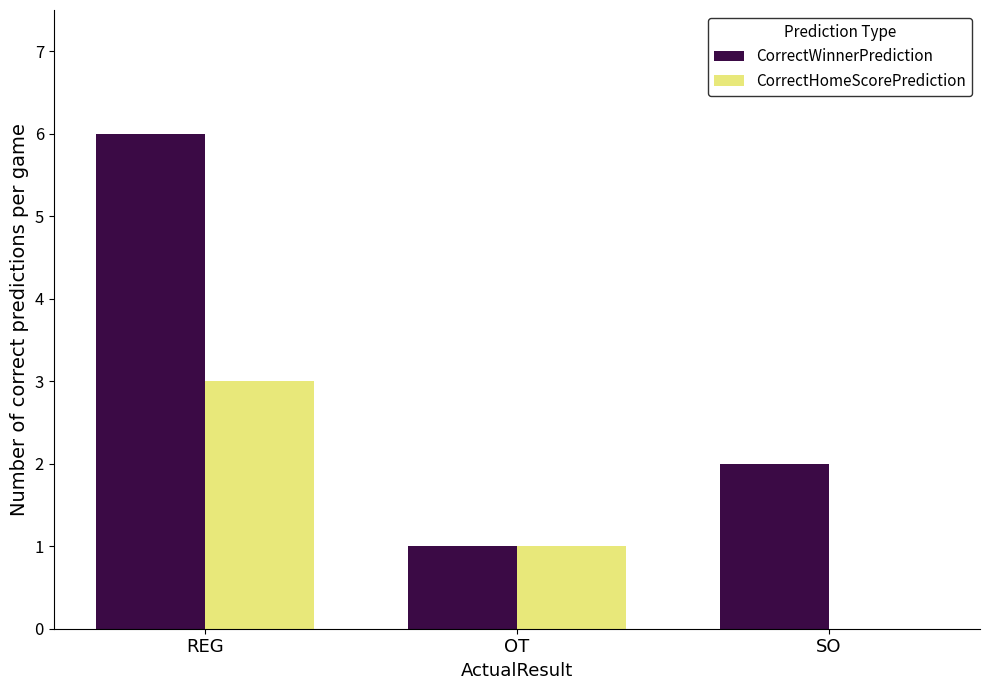

What is the difference between the CorrectWinnerPrediction values at SO and REG?

4